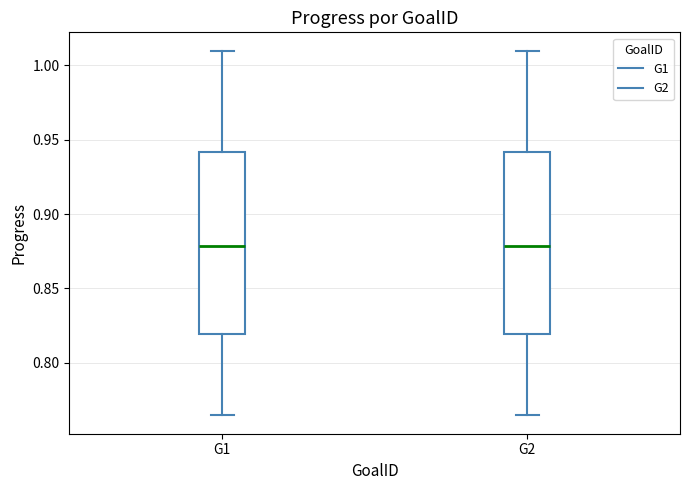

Reading left to right, transcribe this box plot: for each box, give where its median line is, the range the box spans, and where its two whiskers end, as read against the y-axis. The values are not printed on the chart, so give them approximately, as read against the axis.

G1: median 0.880, box 0.820 to 0.940, whiskers 0.765 to 1.010
G2: median 0.880, box 0.820 to 0.940, whiskers 0.765 to 1.010